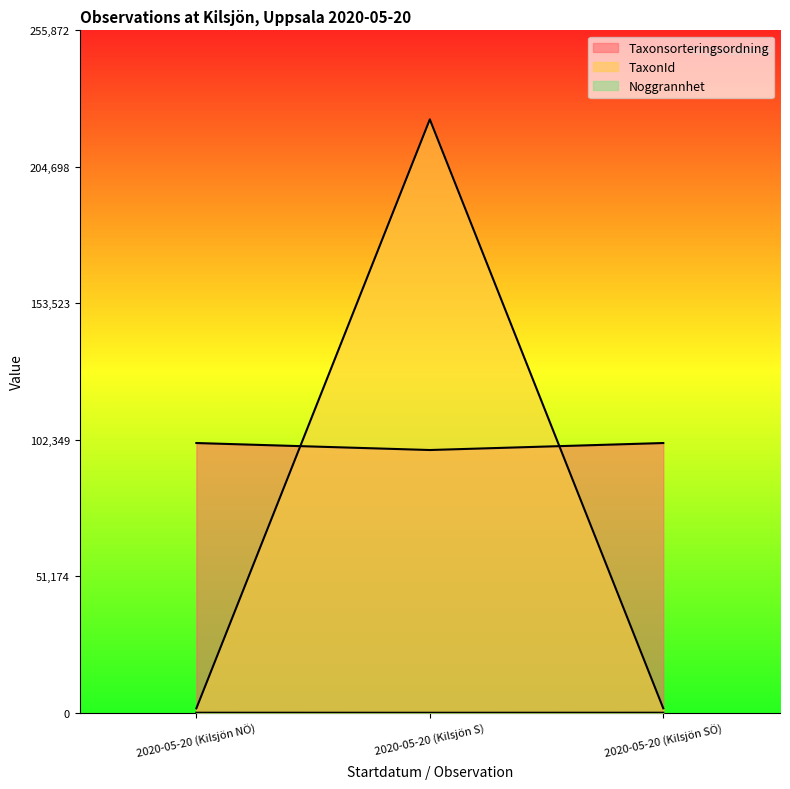

How many values in the Noggrannhet series exceed 1666?

1